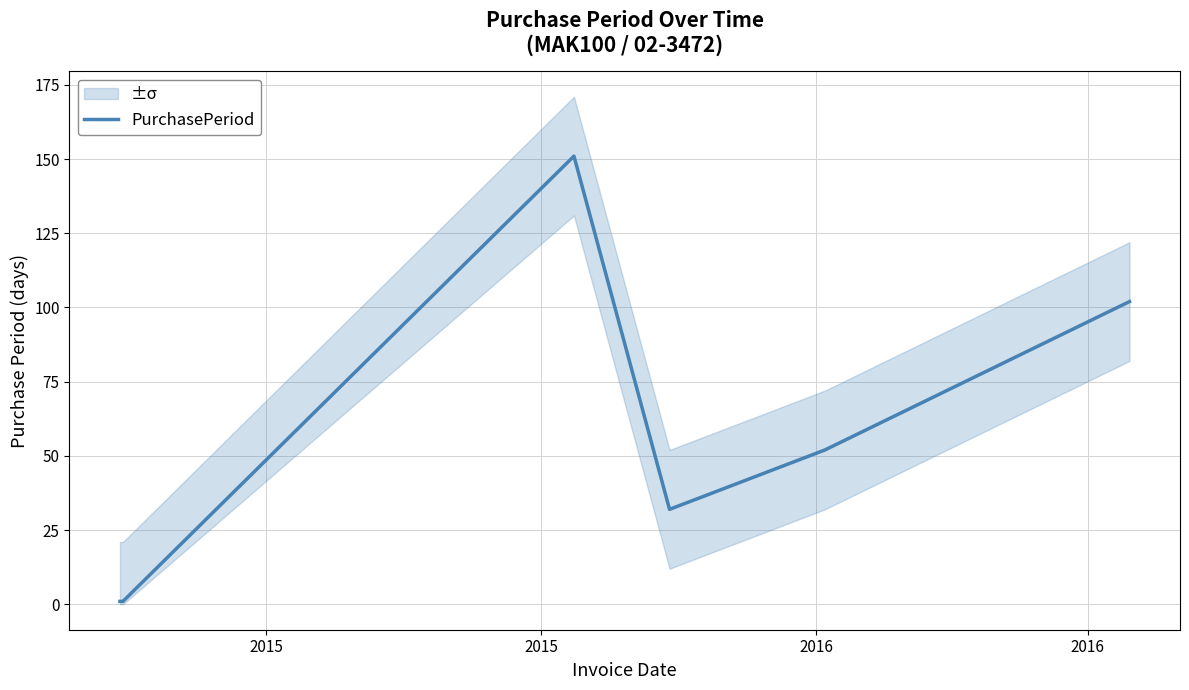

What is the maximum value for PurchasePeriod?

151